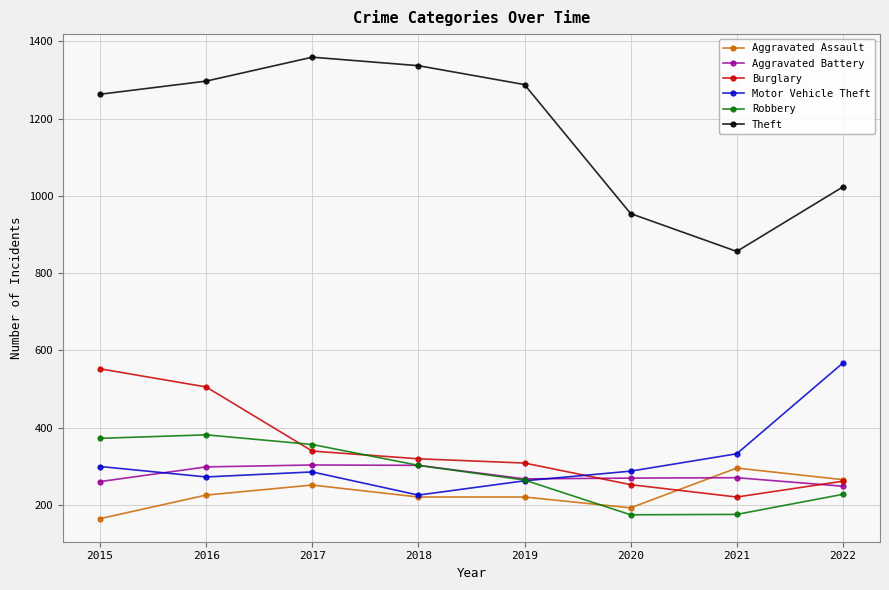

At which label is Theft closest to 1107?

2022